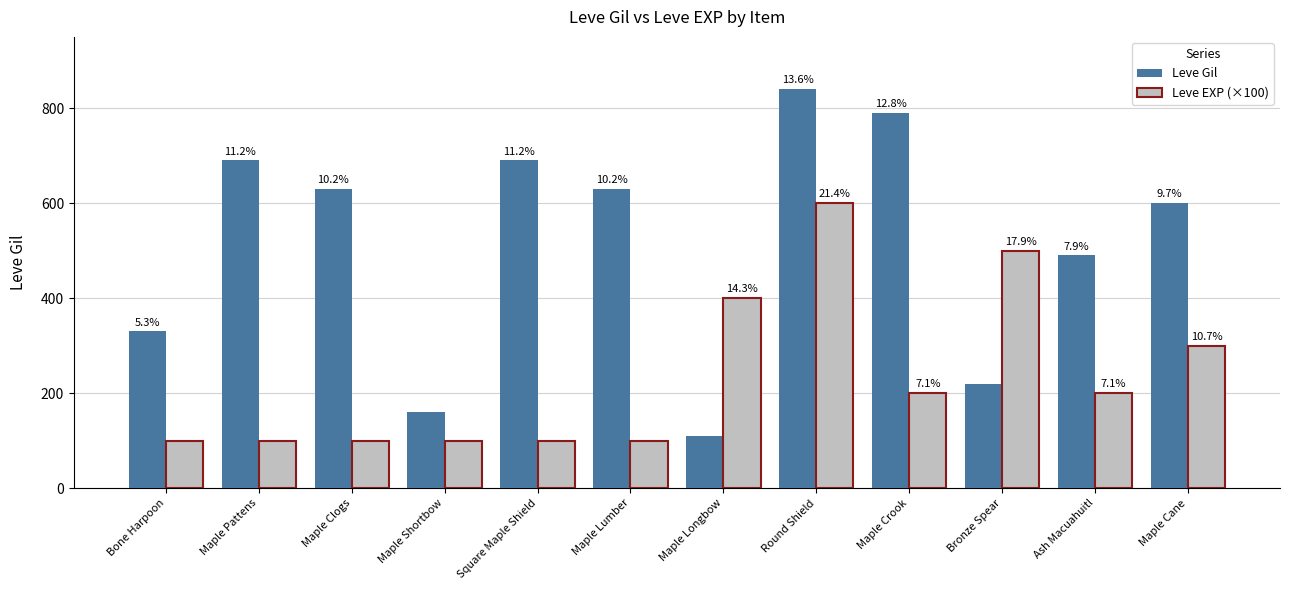

What are all the series names shown in the legend?

Leve Gil, Leve EXP (×100)